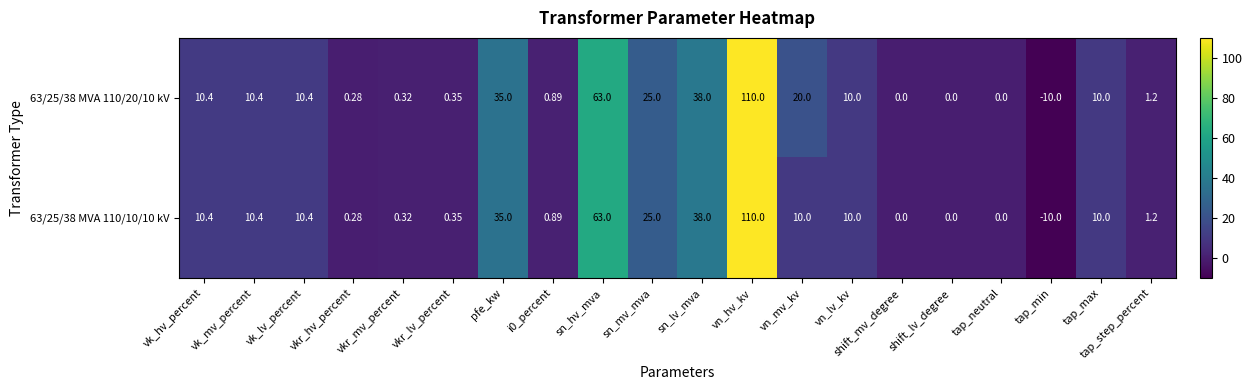

Which category has the highest value in the 63/25/38 MVA 110/10/10 kV series?

vn_hv_kv